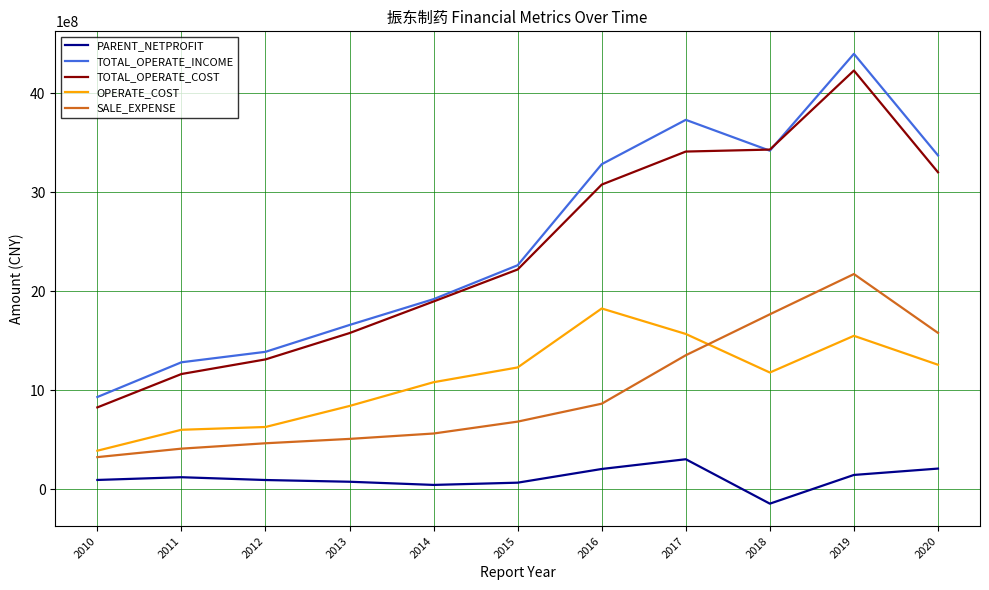

How many values in the SALE_EXPENSE series are below 681723699?

5